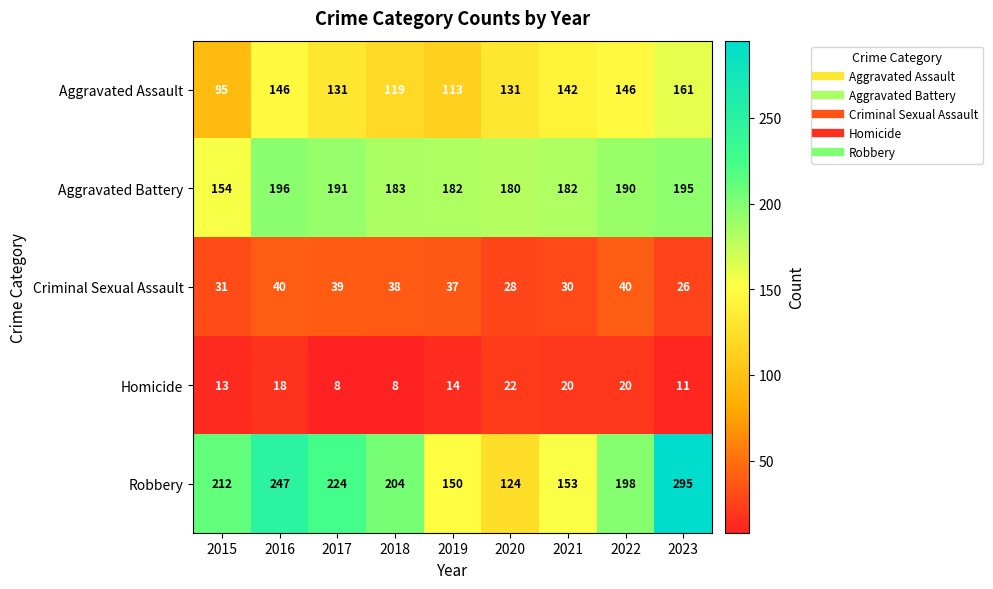

What is the difference between the second highest and minimum values in the Aggravated Assault series?

51